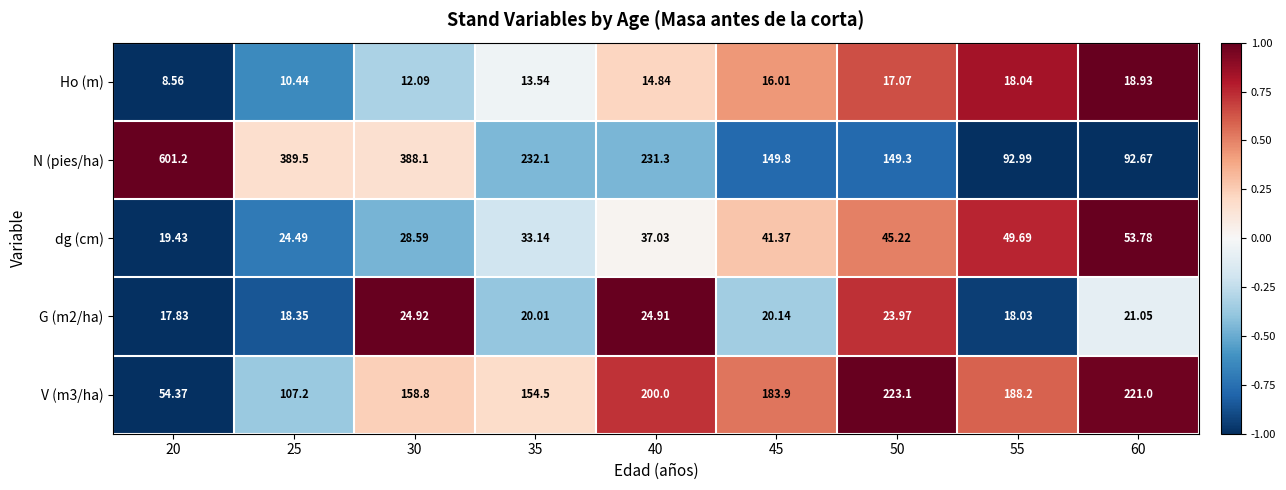

How many values in the G (m2/ha) series are below 20?

3